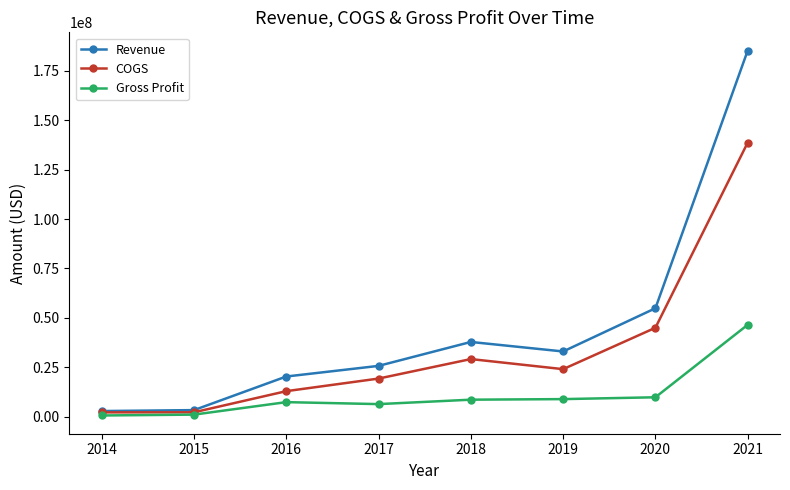

Does the chart display data point markers on the line(s)?

Yes